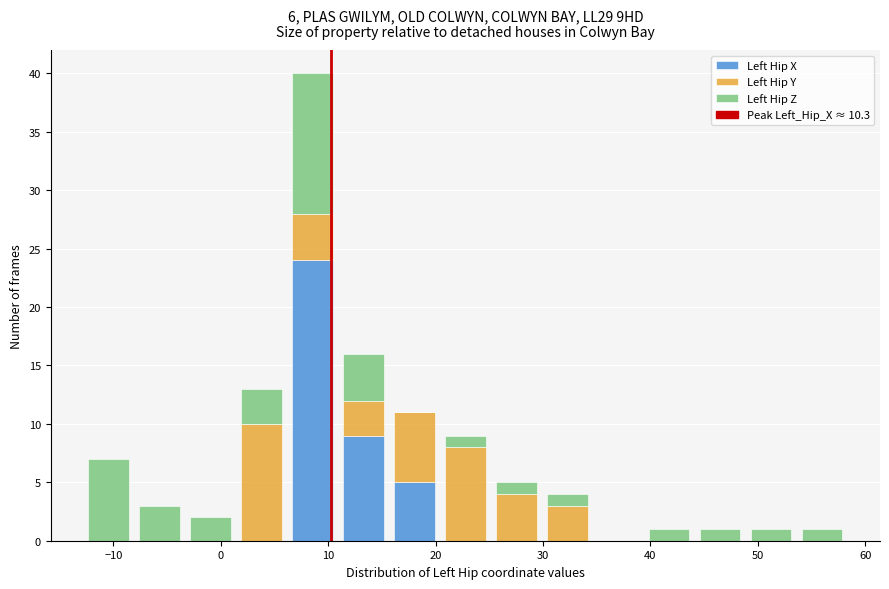

Which range on the x-axis has the tallest stacked bar (by total height)?

6 to 11